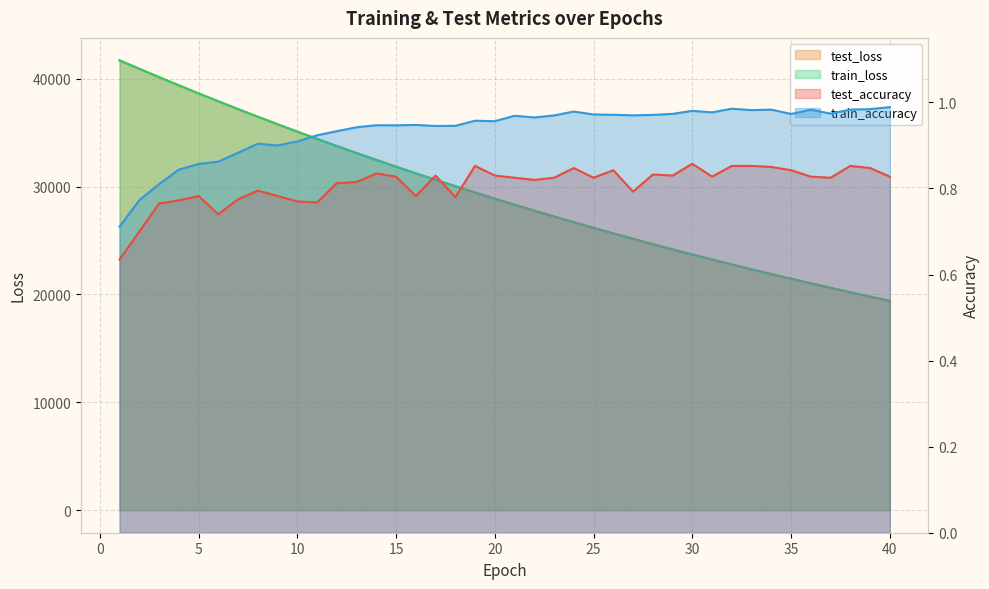

Reading left to right, extract all data points from this chart.

test_accuracy: 1=0.6	2=0.7	3=0.8	4=0.8	5=0.8	6=0.7	7=0.8	8=0.8	9=0.8	10=0.8	11=0.8	12=0.8	13=0.8	14=0.8	15=0.8	16=0.8	17=0.8	18=0.8	19=0.9	20=0.8	21=0.8	22=0.8	23=0.8	24=0.8	25=0.8	26=0.8	27=0.8	28=0.8	29=0.8	30=0.9	31=0.8	32=0.9	33=0.9	34=0.8	35=0.8	36=0.8	37=0.8	38=0.9	39=0.8	40=0.8
train_accuracy: 1=0.7	2=0.8	3=0.8	4=0.8	5=0.9	6=0.9	7=0.9	8=0.9	9=0.9	10=0.9	11=0.9	12=0.9	13=0.9	14=0.9	15=0.9	16=0.9	17=0.9	18=0.9	19=1.0	20=1.0	21=1.0	22=1.0	23=1.0	24=1.0	25=1.0	26=1.0	27=1.0	28=1.0	29=1.0	30=1.0	31=1.0	32=1.0	33=1.0	34=1.0	35=1.0	36=1.0	37=1.0	38=1.0	39=1.0	40=1.0
test_loss: 1=41700.4	2=40921.4	3=40150.5	4=39390.7	5=38644.3	6=37911.4	7=37188.4	8=36478.7	9=35782.0	10=35097.0	11=34424.1	12=33762.3	13=33113.0	14=32475.2	15=31848.9	16=31233.6	17=30629.8	18=30037.2	19=29453.6	20=28882.2	21=28320.4	22=27769.1	23=27227.6	24=26696.1	25=26174.8	26=25662.4	27=25160.2	28=24666.4	29=24182.2	30=23706.2	31=23239.9	32=22781.6	33=22331.7	34=21890.2	35=21457.6	36=21032.2	37=20615.4	38=20205.9	39=19804.5	40=19410.1
train_loss: 1=41696.8	2=40916.5	3=40145.8	4=39386.3	5=38639.8	6=37906.0	7=37183.7	8=36473.8	9=35776.9	10=35092.4	11=34418.9	12=33757.9	13=33108.4	14=32470.8	15=31844.5	16=31229.3	17=30625.4	18=30032.3	19=29449.6	20=28878.1	21=28316.4	22=27765.3	23=27224.0	24=26692.6	25=26170.9	26=25658.9	27=25156.2	28=24662.9	29=24178.5	30=23703.2	31=23236.6	32=22778.5	33=22329.0	34=21887.8	35=21454.9	36=21029.8	37=20612.9	38=20203.5	39=19801.9	40=19407.6